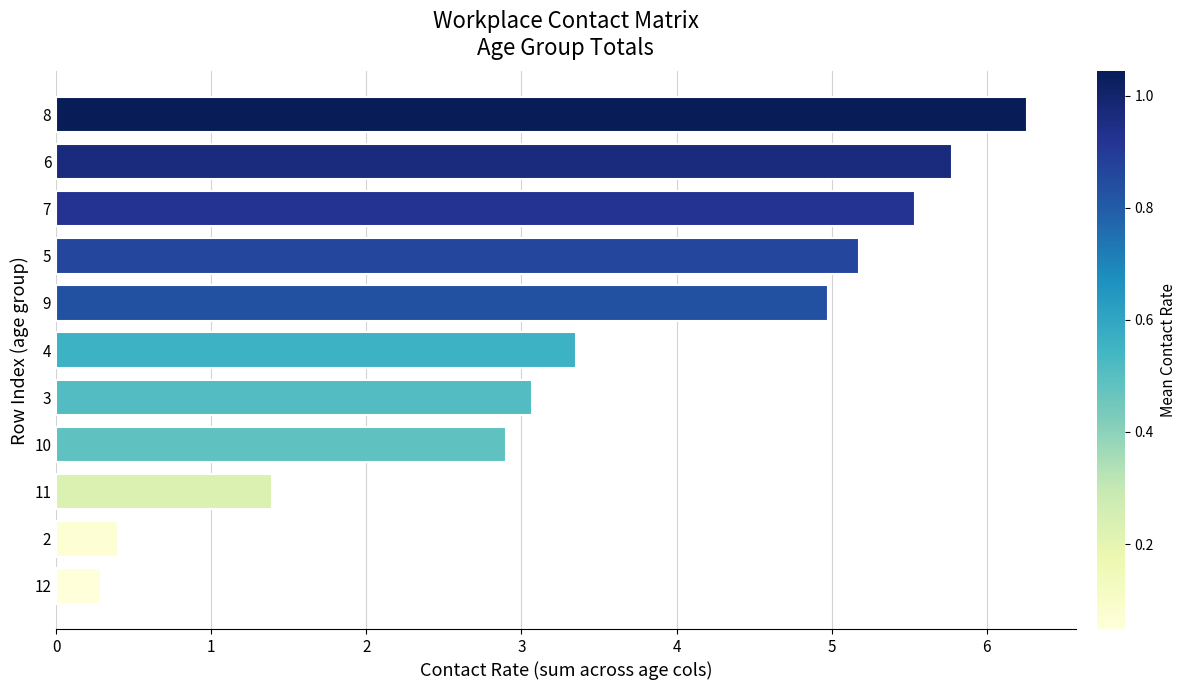

What is the maximum value shown in the chart?

6.3